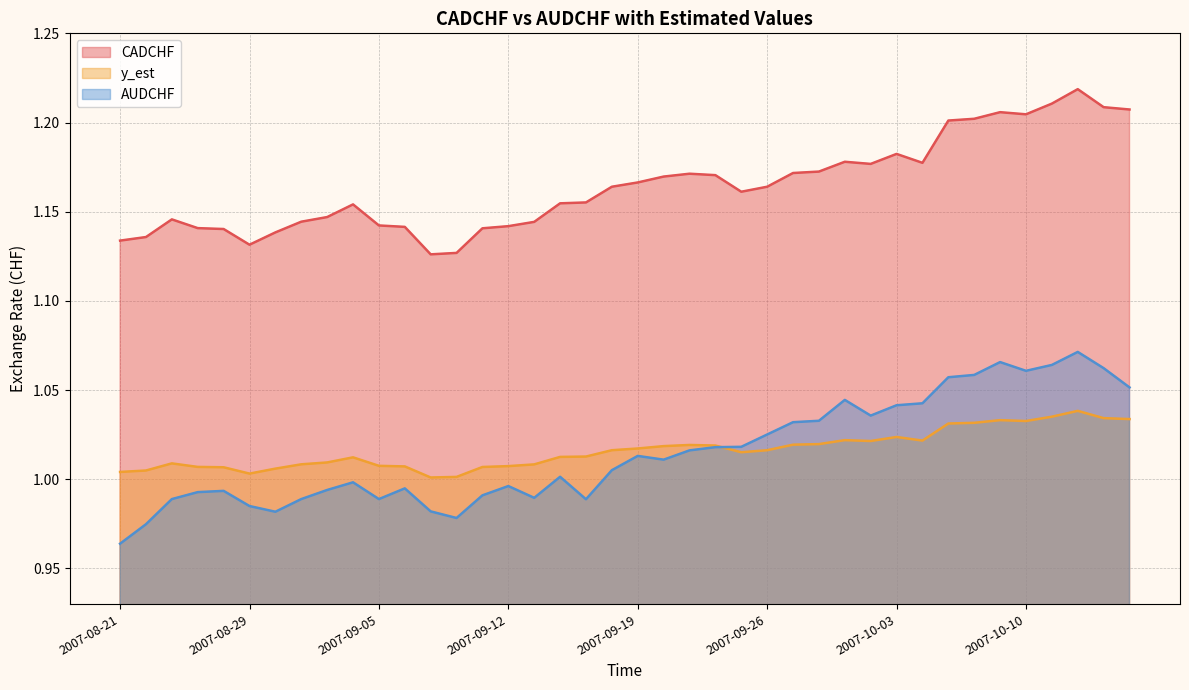

What position from the right is 2007-08-29?

35